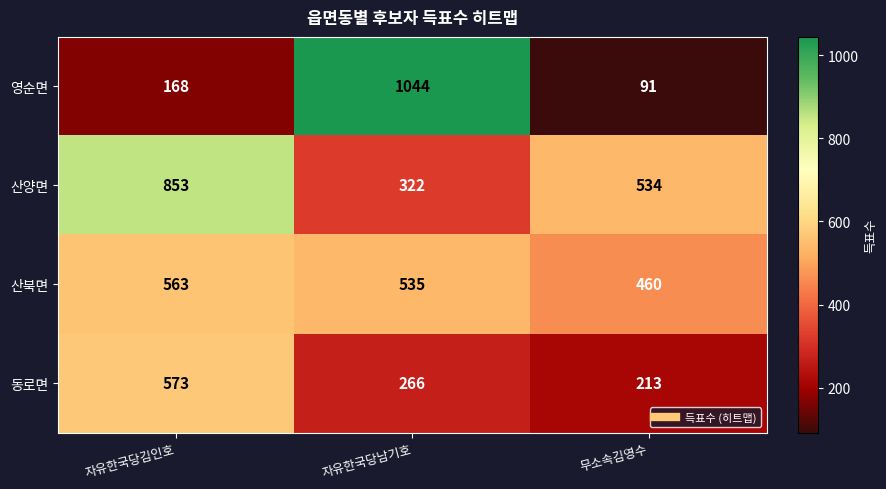

How many 동로면 values are between 213 and 573?

3